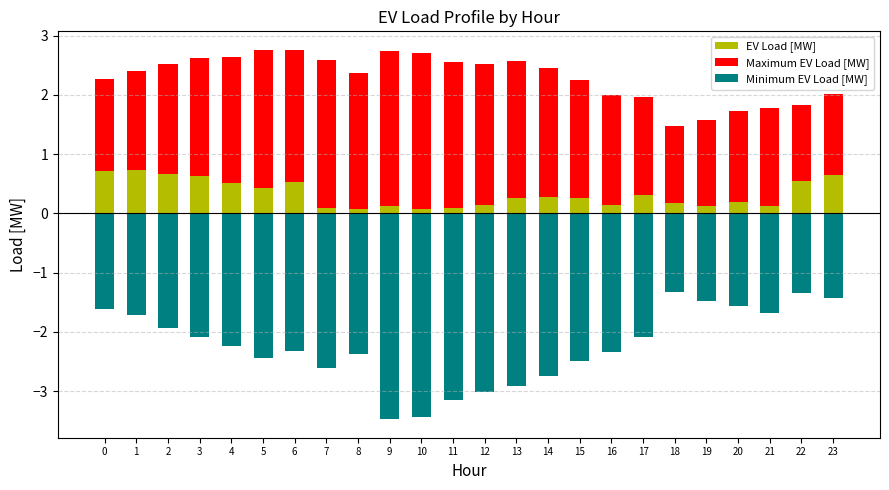

Reading left to right, extract all data points from this chart.

EV Load [MW]: 0.7	0.7	0.7	0.6	0.5	0.4	0.5	0.1	0.1	0.1	0.1	0.1	0.1	0.3	0.3	0.3	0.2	0.3	0.2	0.1	0.2	0.1	0.5	0.7
Maximum EV Load [MW]: 1.6	1.7	1.9	2.0	2.1	2.3	2.2	2.5	2.3	2.6	2.6	2.5	2.4	2.3	2.2	2.0	1.8	1.7	1.3	1.4	1.5	1.7	1.3	1.4
Minimum EV Load [MW]: -1.6	-1.7	-1.9	-2.1	-2.2	-2.4	-2.3	-2.6	-2.4	-3.5	-3.4	-3.1	-3.0	-2.9	-2.7	-2.5	-2.3	-2.1	-1.3	-1.5	-1.6	-1.7	-1.3	-1.4